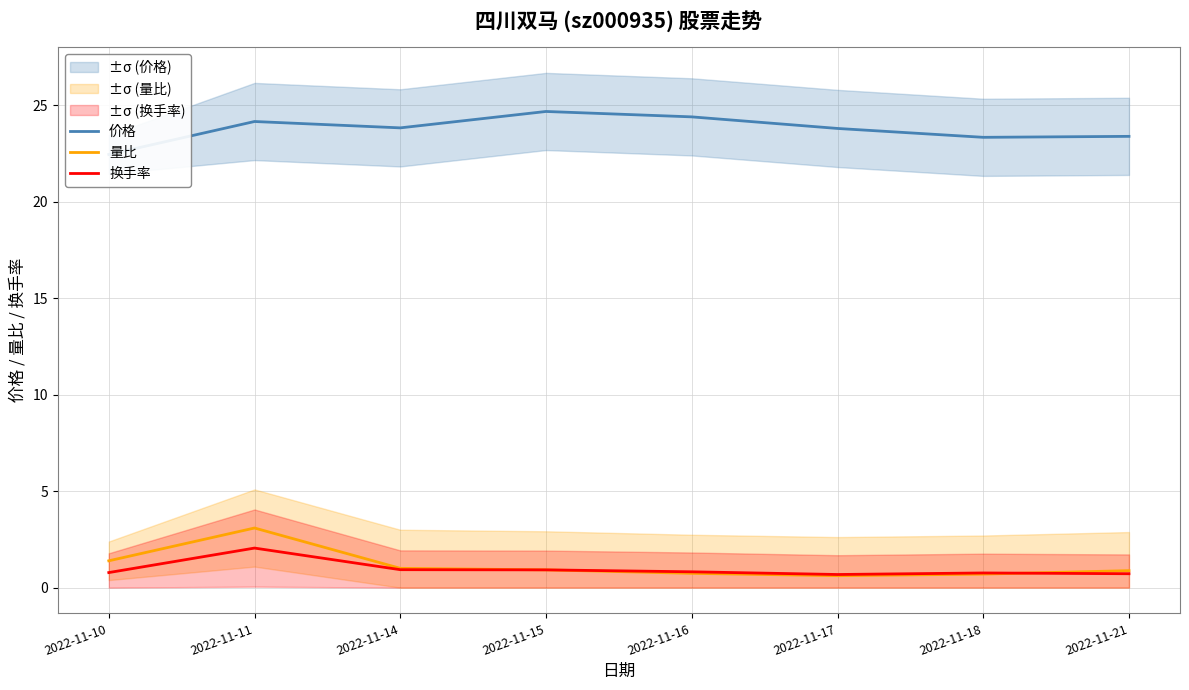

What is the average value of the 量比 series?

1.2